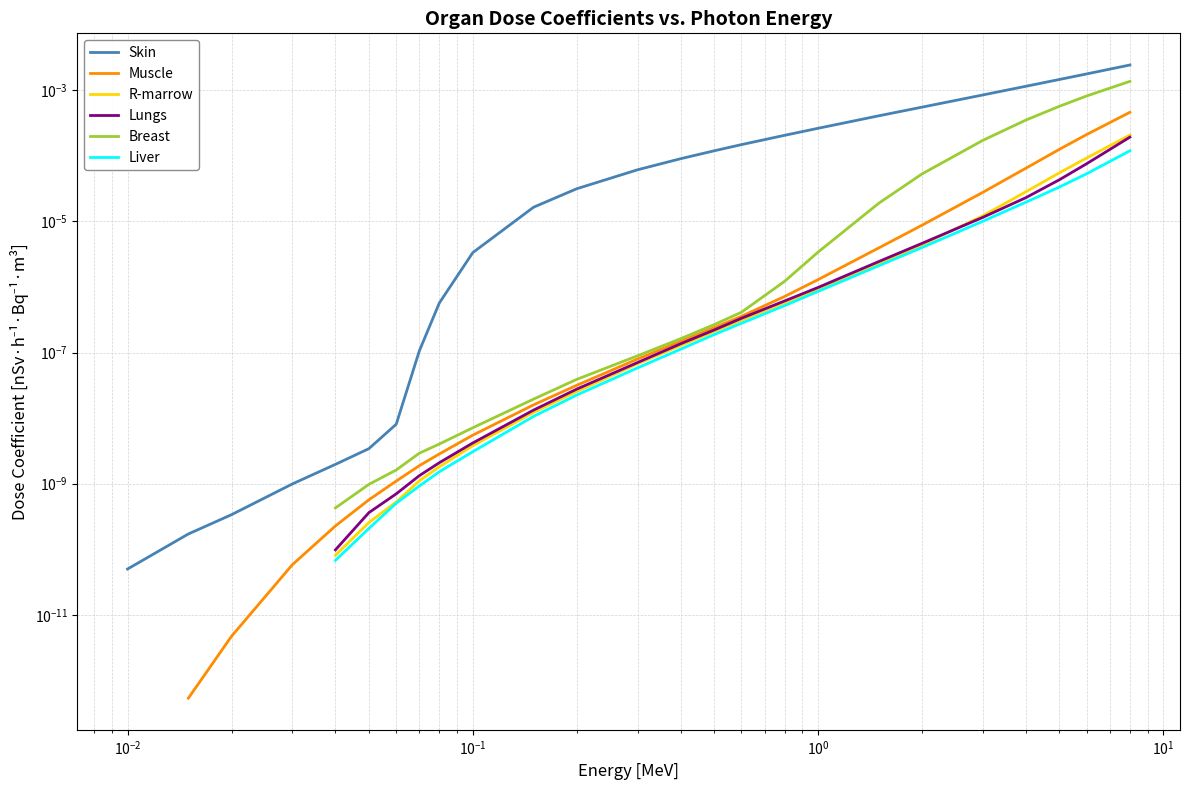

Does the chart display data point markers on the line(s)?

No